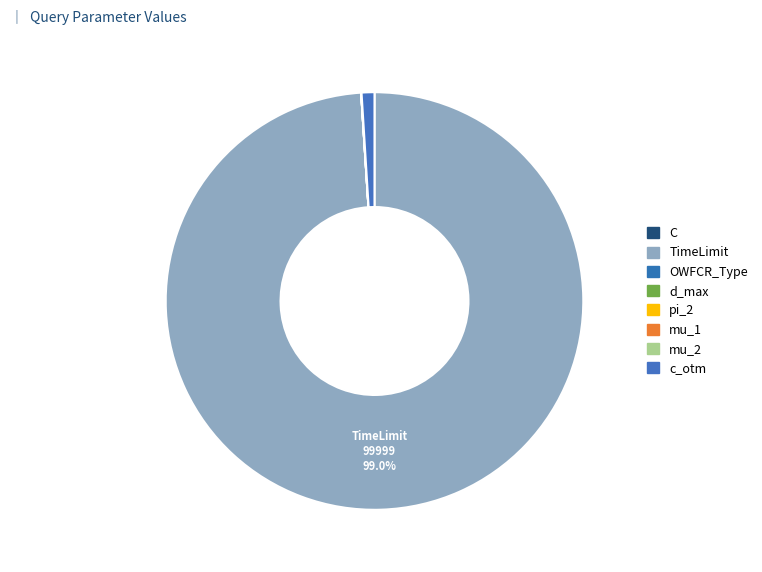

Which has a higher value, mu_2 or mu_1?

mu_1